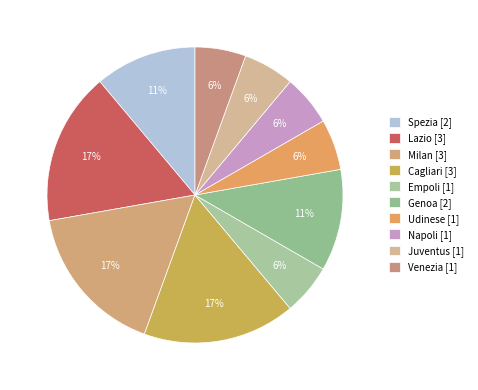

Rank the categories by value from lowest to highest.

Empoli, Udinese, Napoli, Juventus, Venezia, Spezia, Genoa, Lazio, Milan, Cagliari